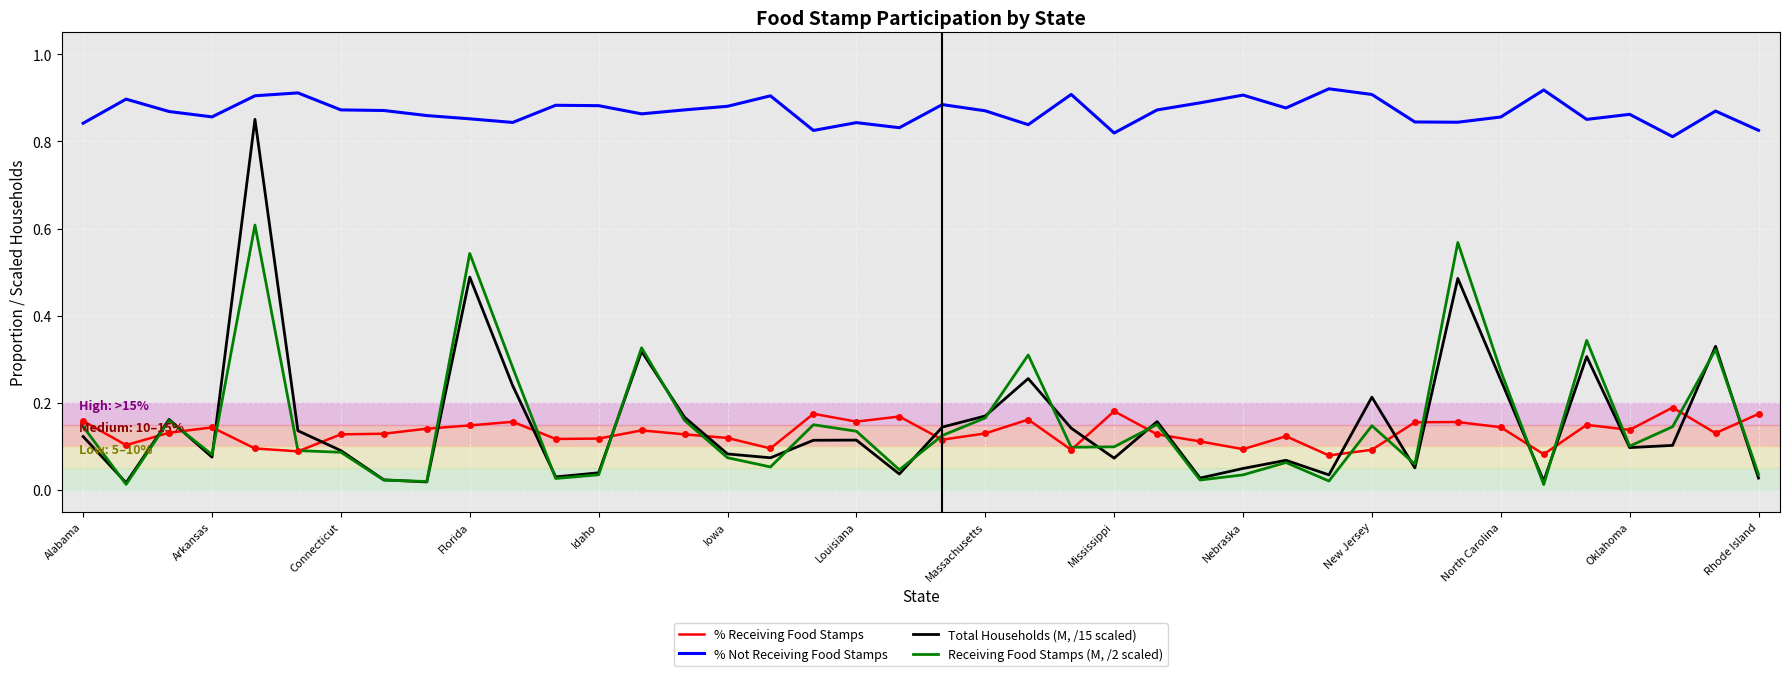

Rank the series by their maximum value, from lowest to highest.

% Receiving Food Stamps, Receiving Food Stamps (M, /2 scaled), Total Households (M, /15 scaled), % Not Receiving Food Stamps